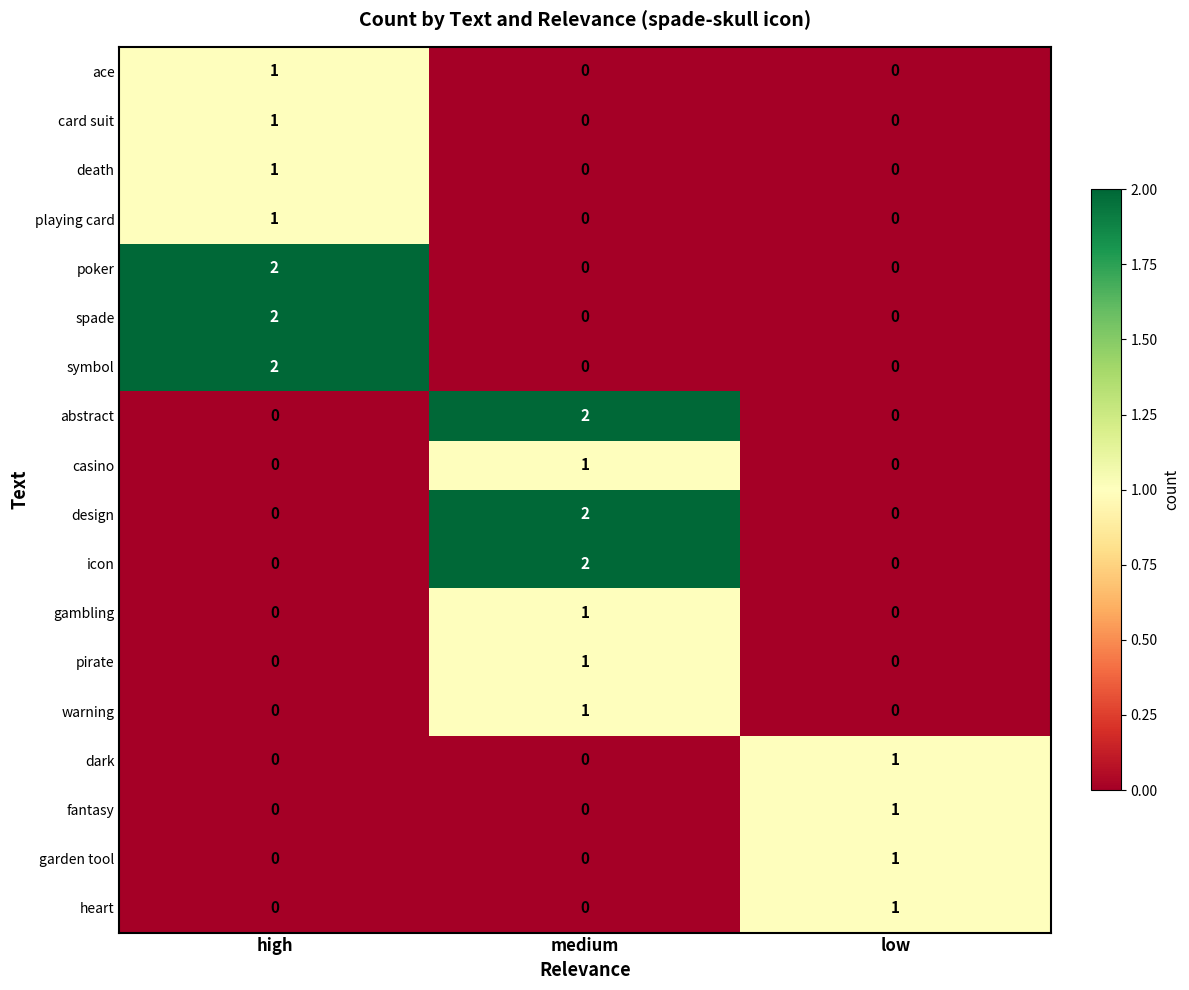

At which label does gambling reach its peak?

medium